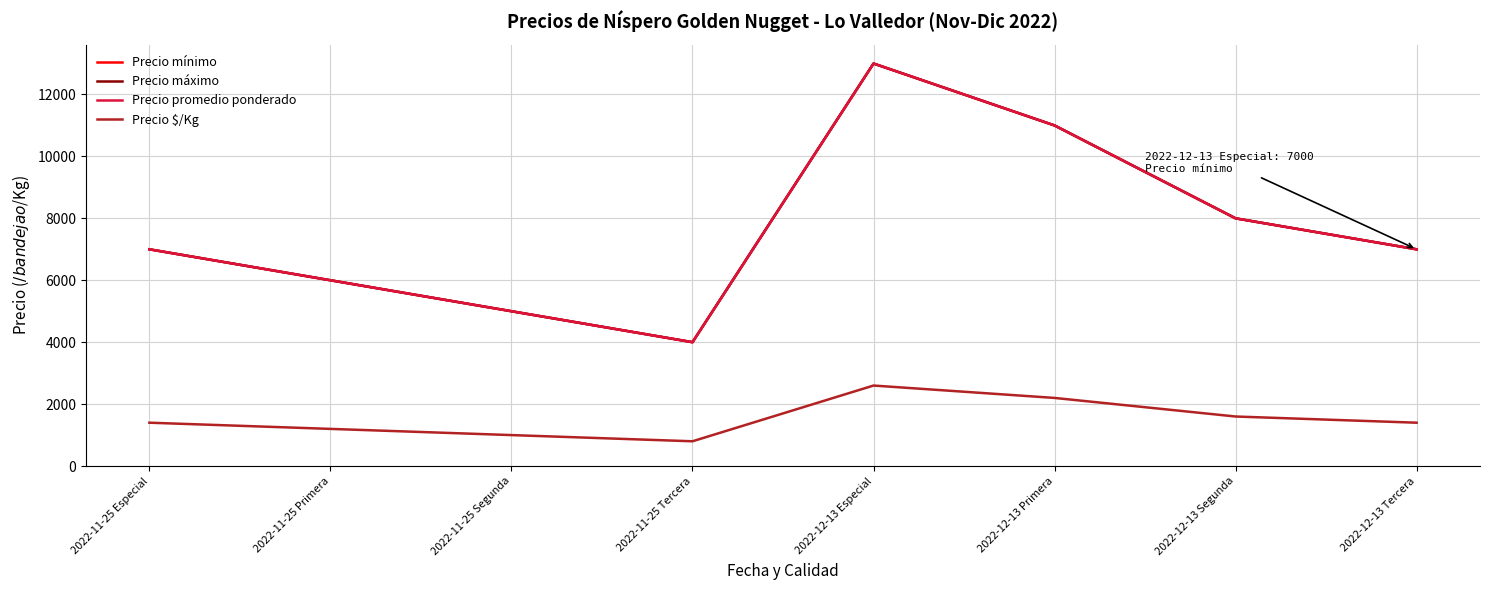

Is it true that Precio máximo equals 9957 at 2022-12-13 Tercera?

False